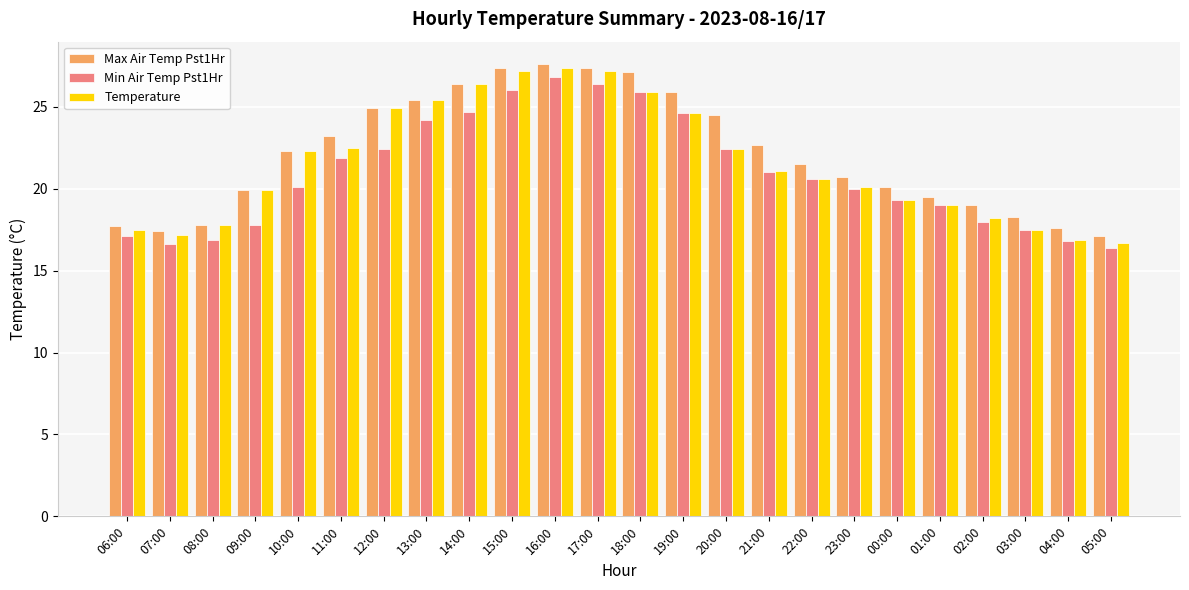

Is the value of Max Air Temp Pst1Hr at 16:00 greater than the value of Min Air Temp Pst1Hr at 19:00?

Yes